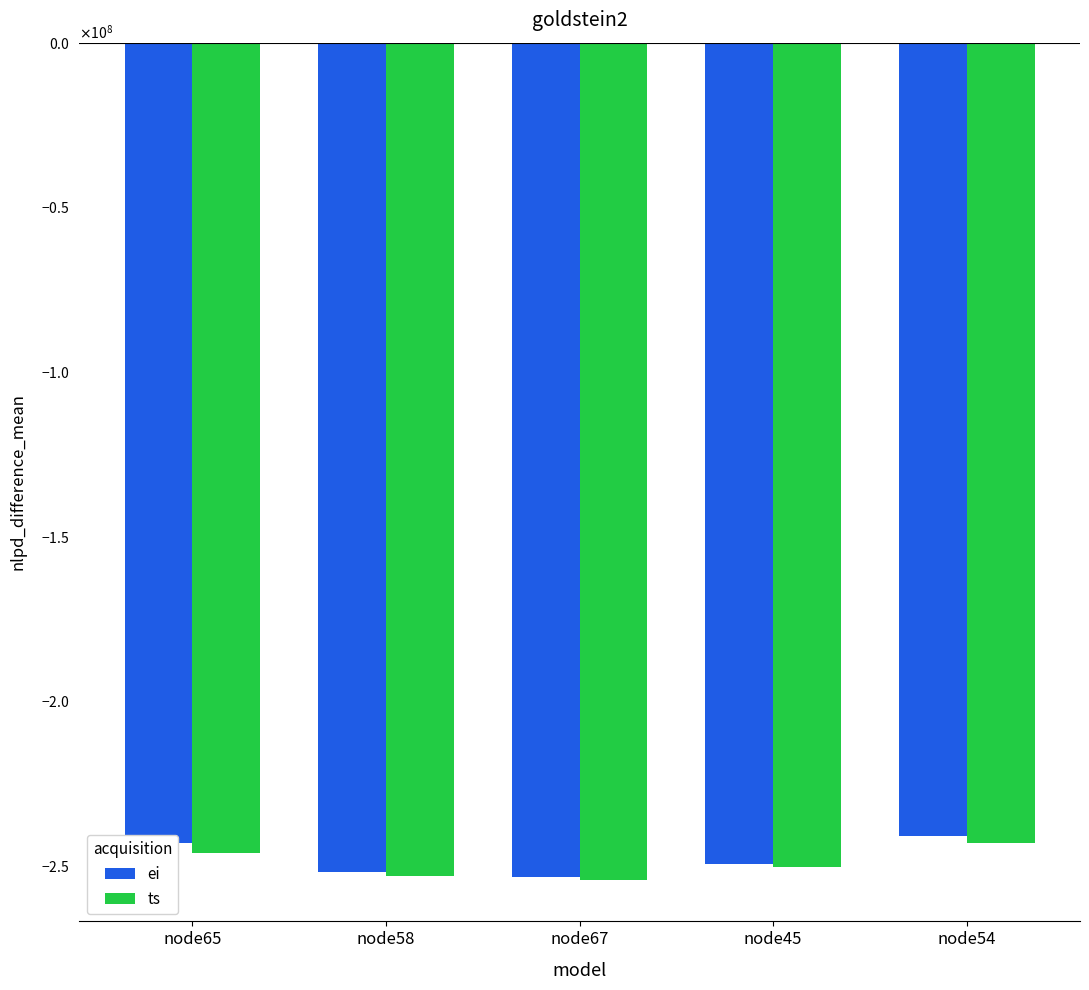

Which series has the largest total across all categories?

ei